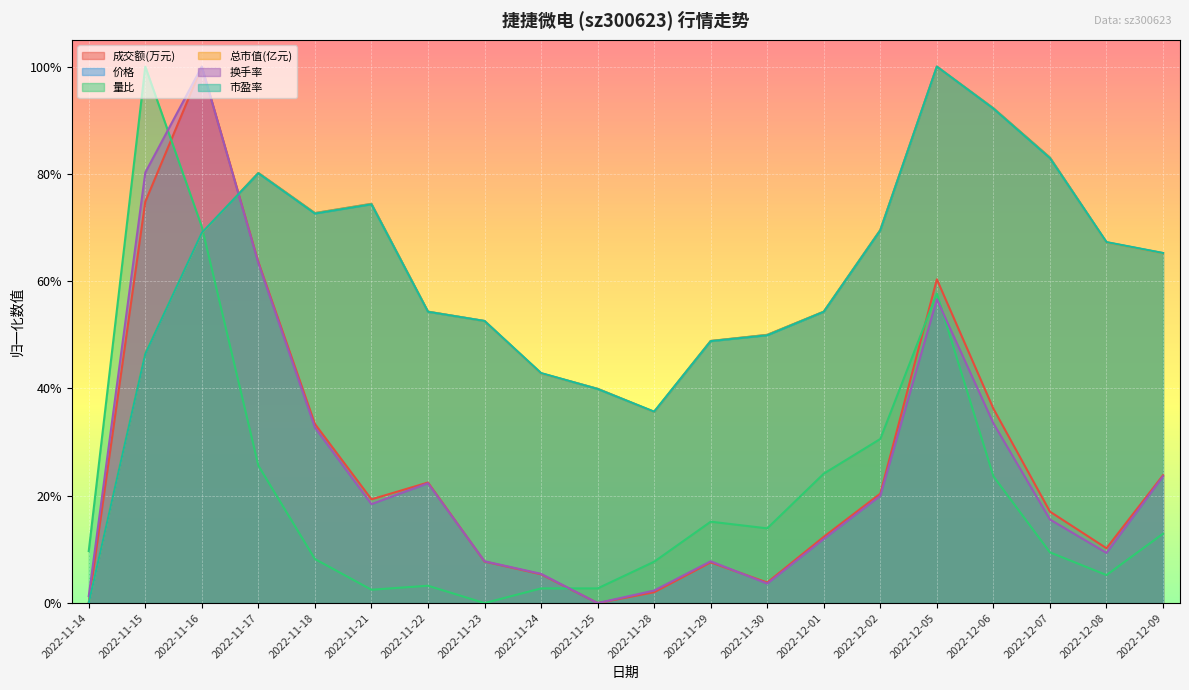

What is the value of the 市盈率 point at the 20th from the left?

0.7